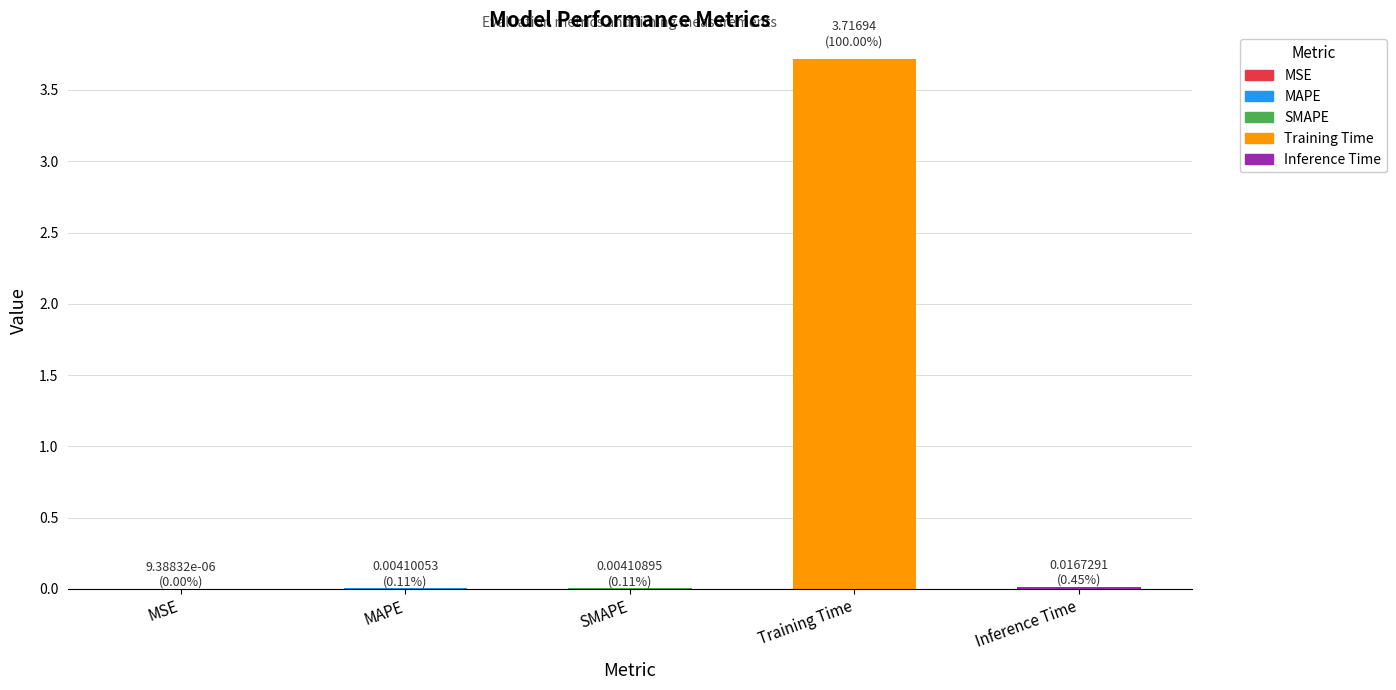

The chart shows a value of 0.0 at SMAPE. True or false?

True